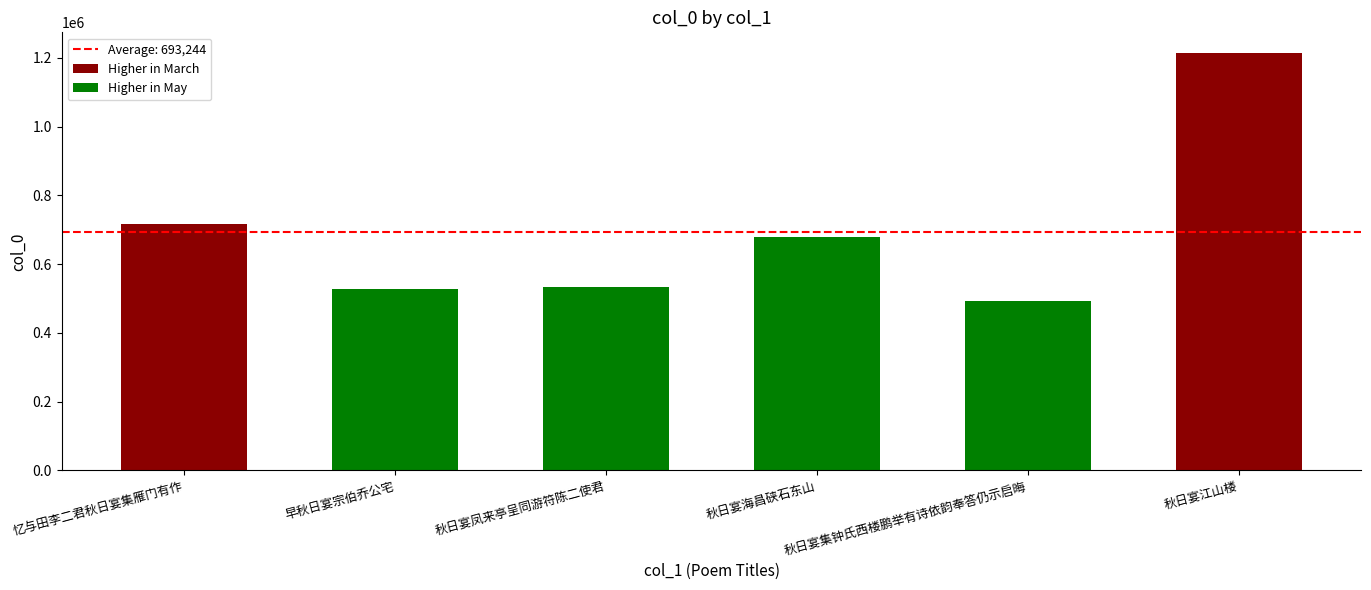

Where is the data nearest to the value 852531?

忆与田李二君秋日宴集雁门有作